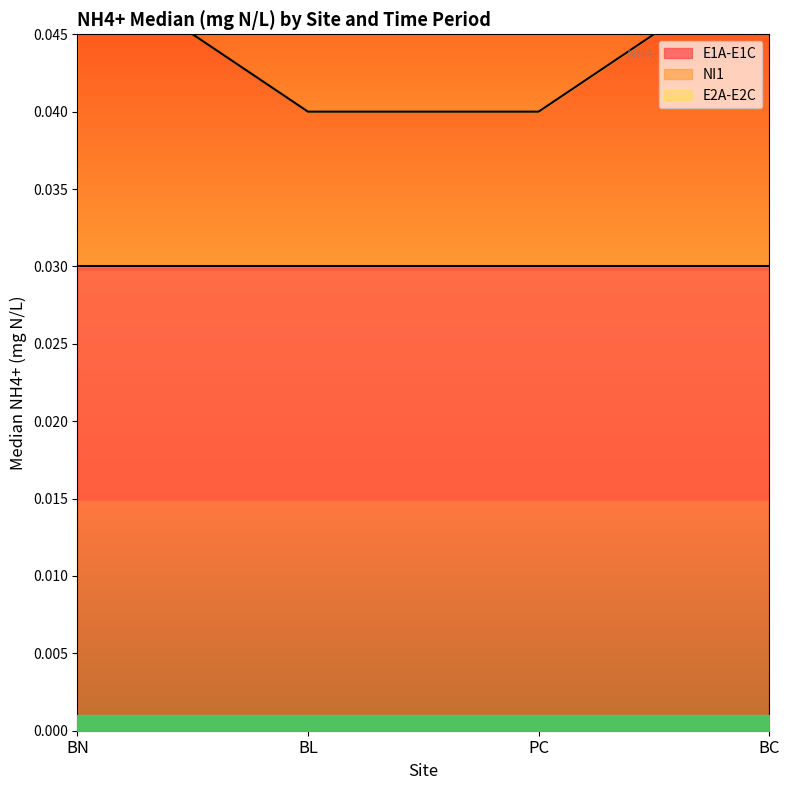

At which category is the sum across all series the highest?

BN